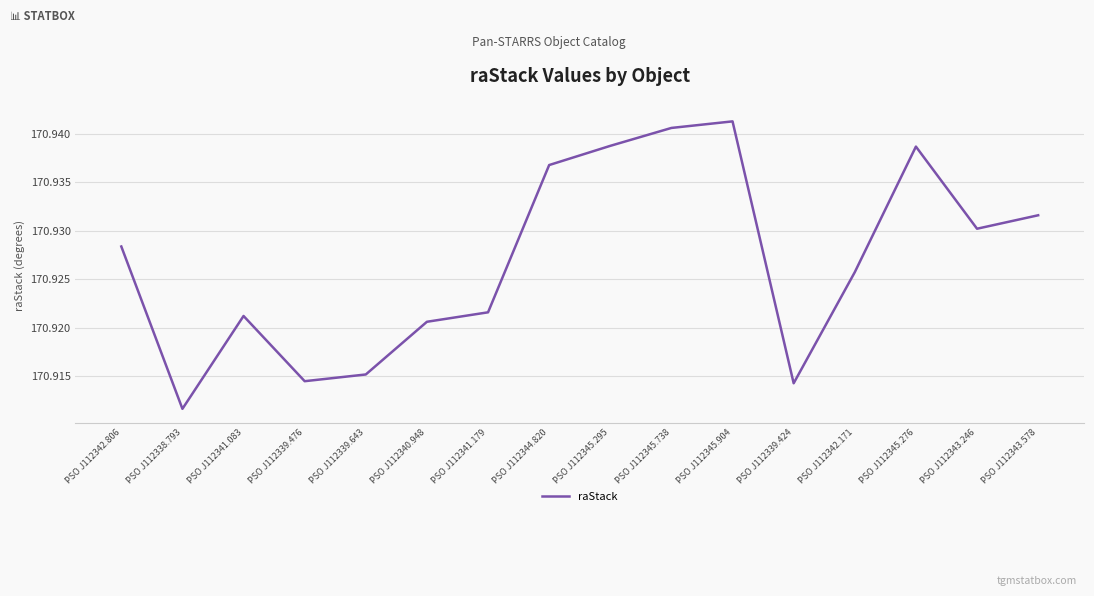

At which category does the chart reach its minimum across all series?

PSO J112338.793